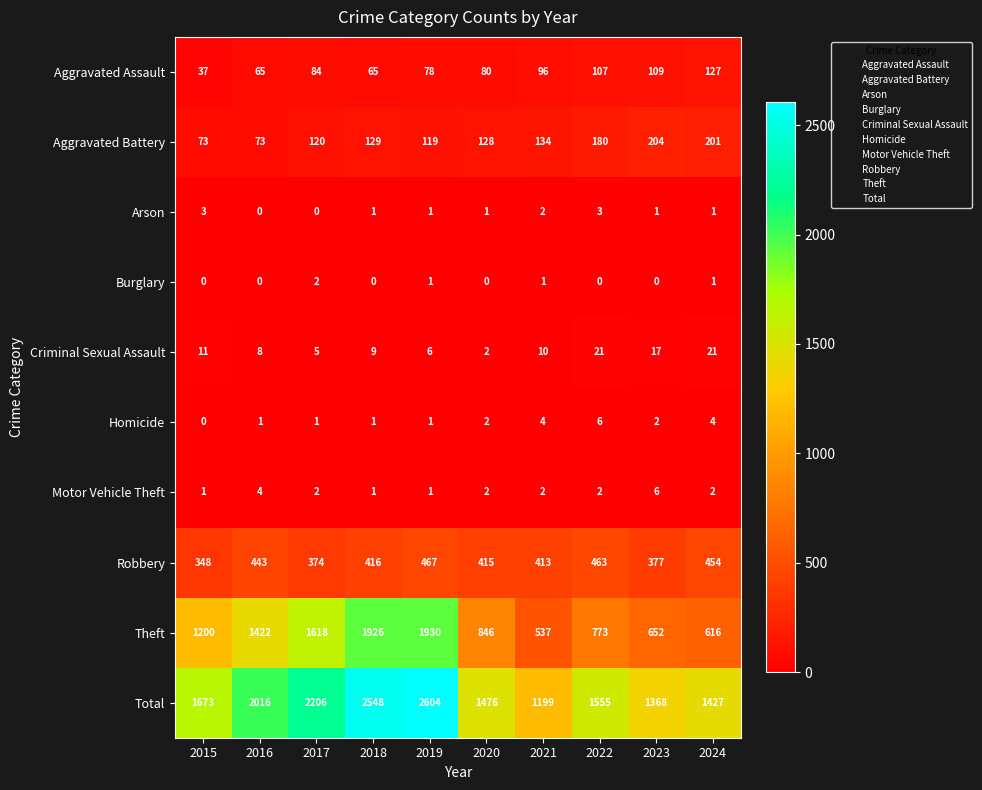

Which series has the largest total across all categories?

Total